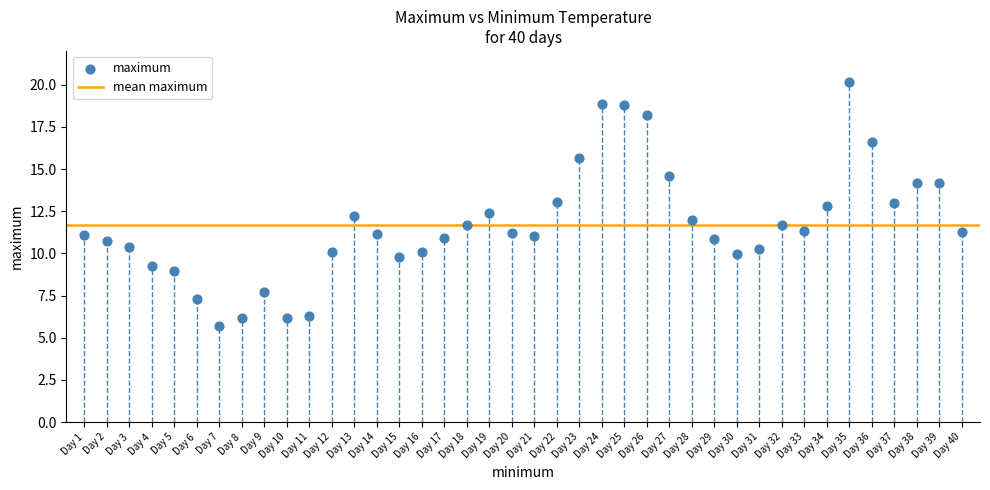

What is the range of Y values (max minus min)?

14.5